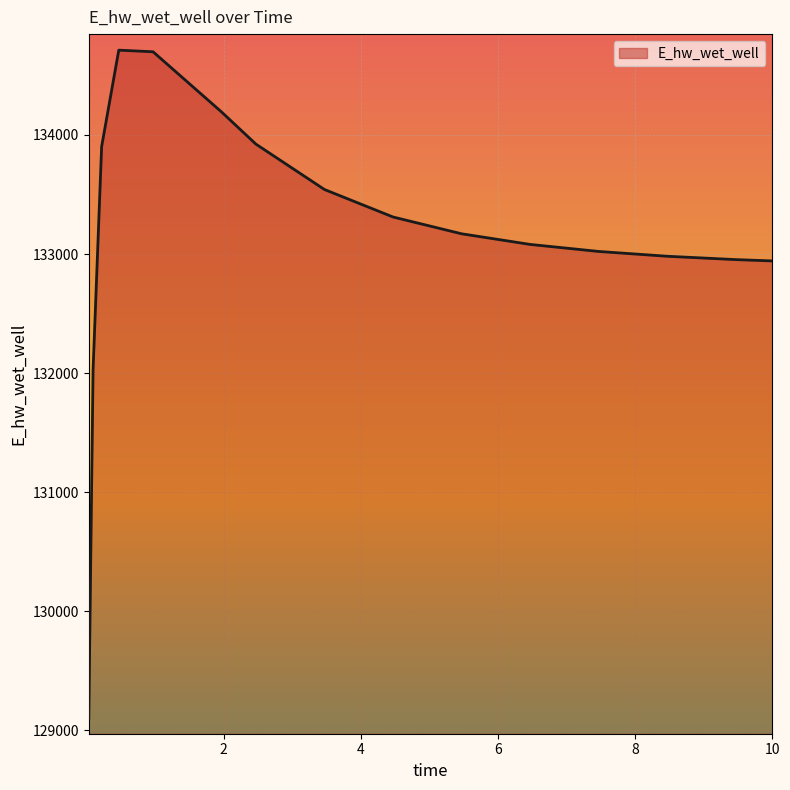

What is the difference between the maximum and minimum values?

5610.3